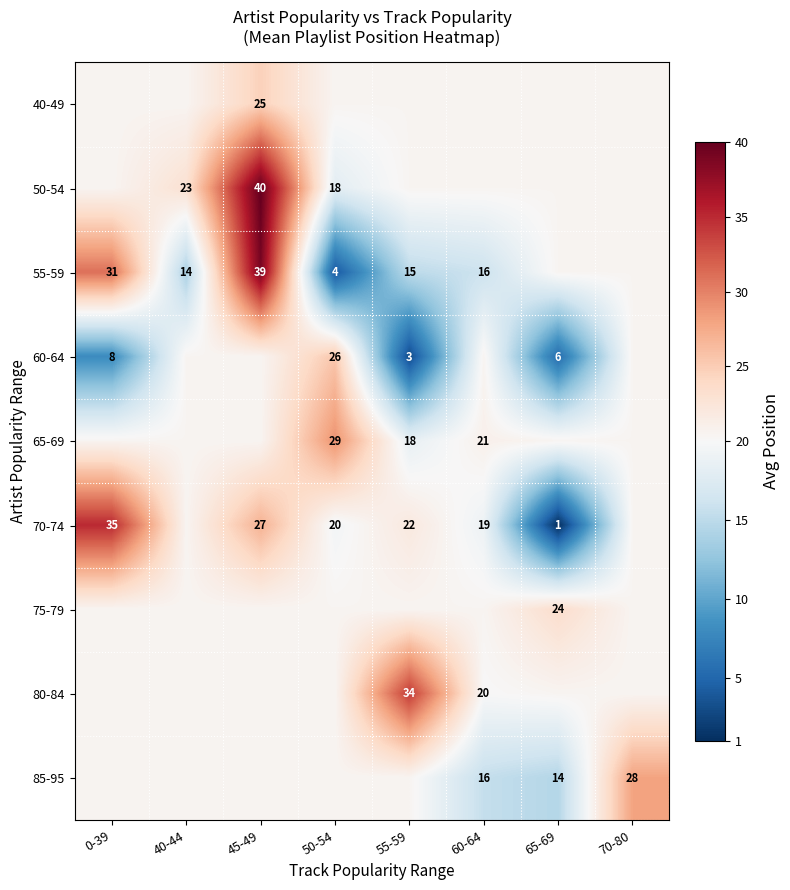

How many series are shown in this chart?

9